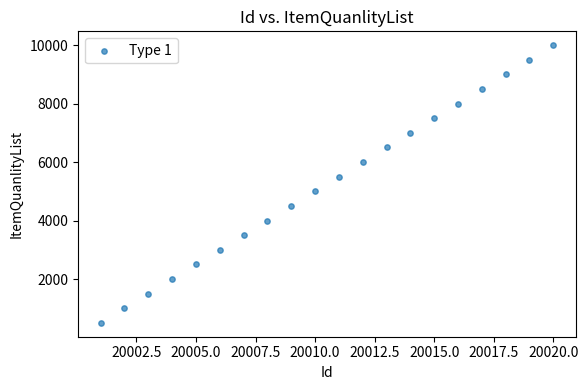

What is the range of Y values (max minus min)?

9500